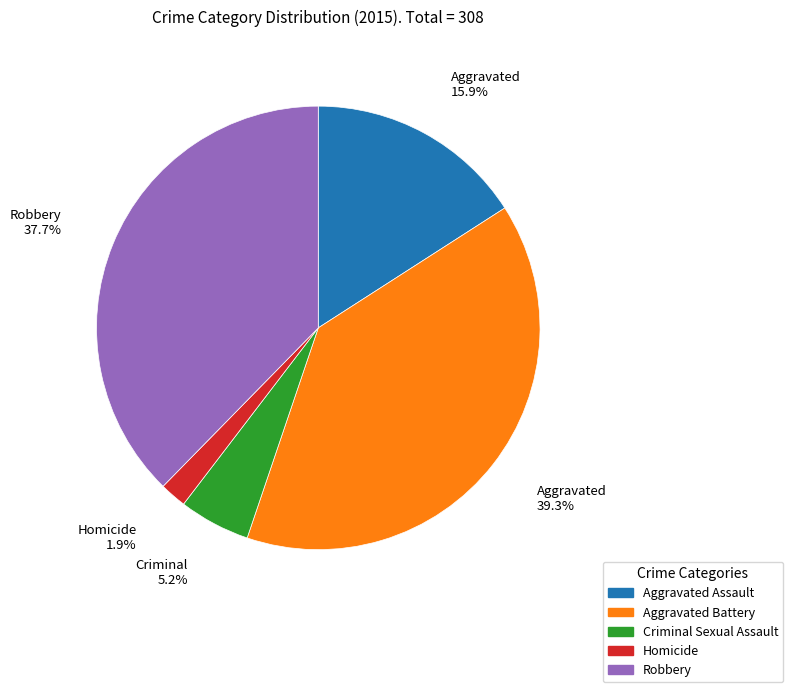

Does Robbery account for over 50% of the chart?

No